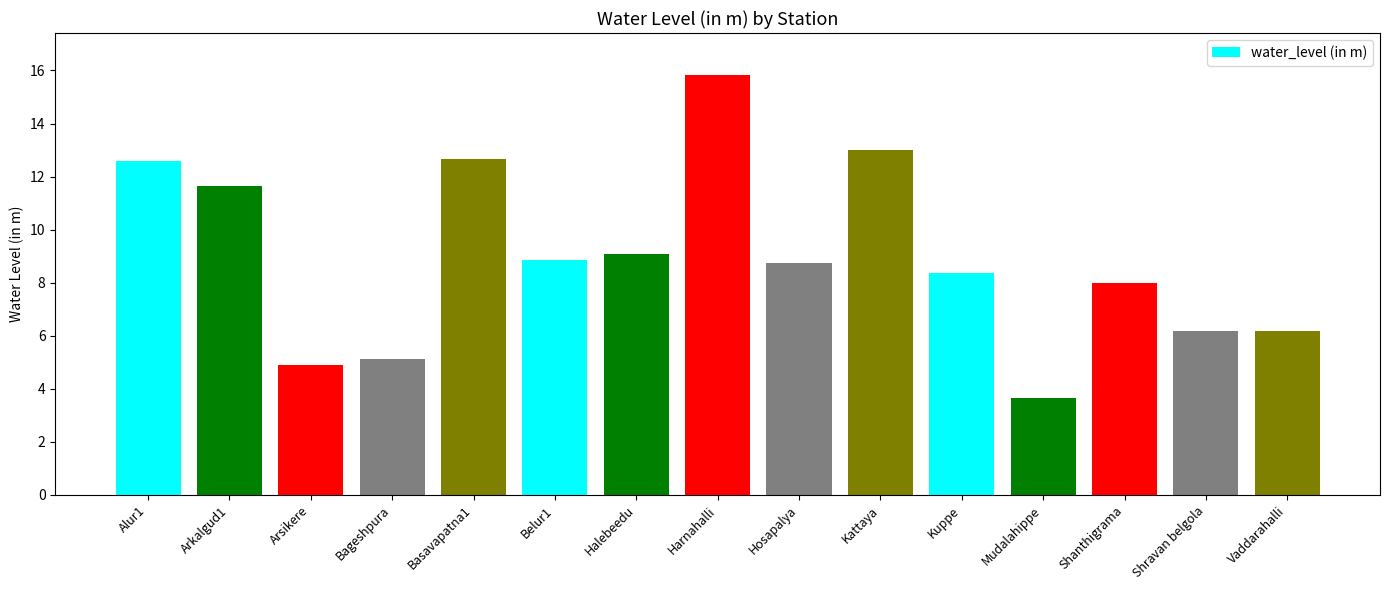

What is the difference between the values at Harnahalli and Vaddarahalli?

9.7